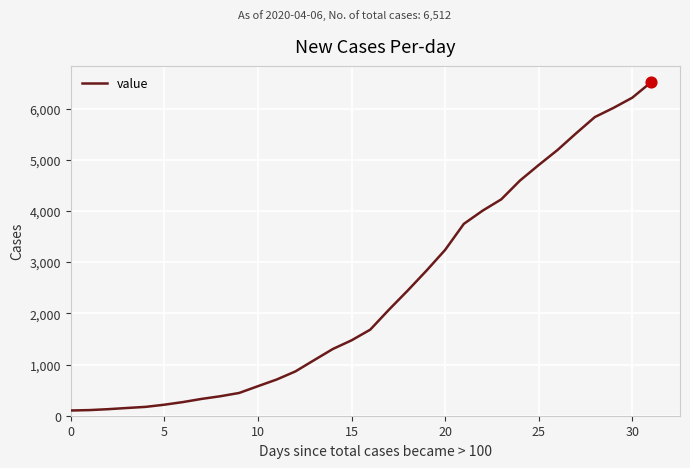

What is the maximum value shown in the chart?

6512